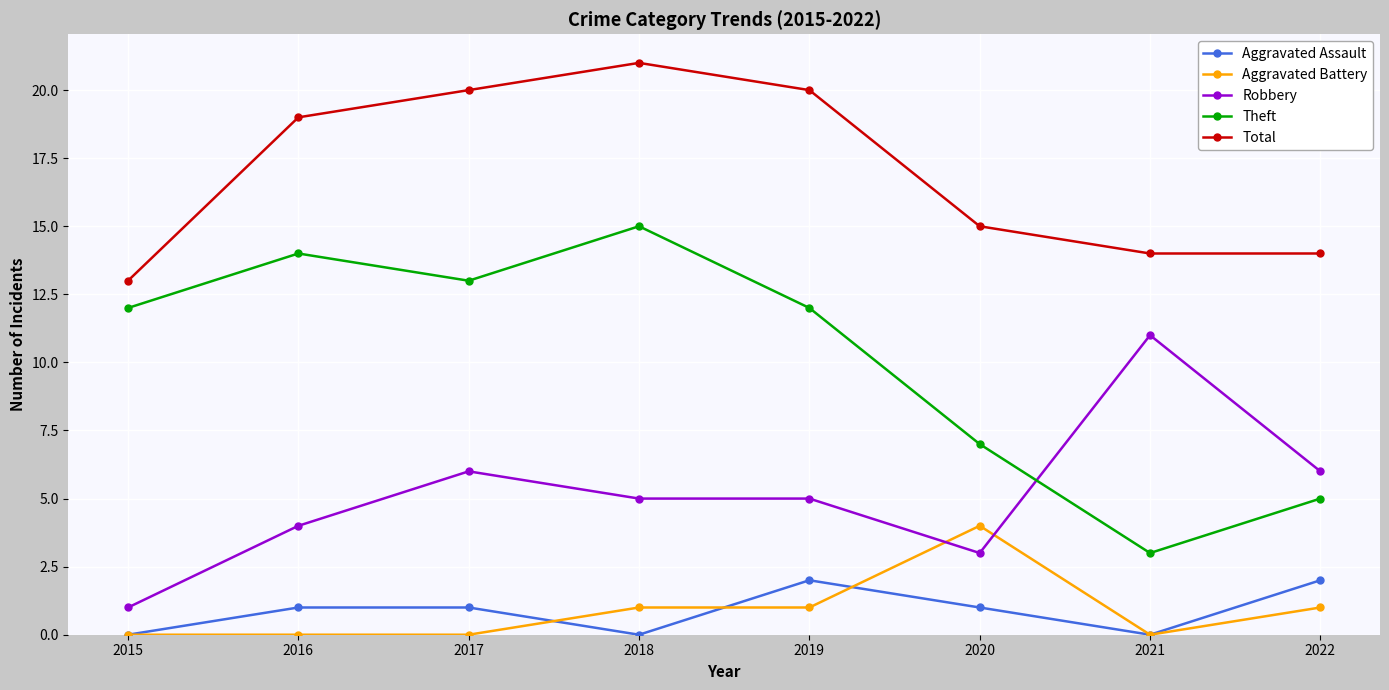

List the series in order of their peak value, highest first.

Total, Theft, Robbery, Aggravated Battery, Aggravated Assault